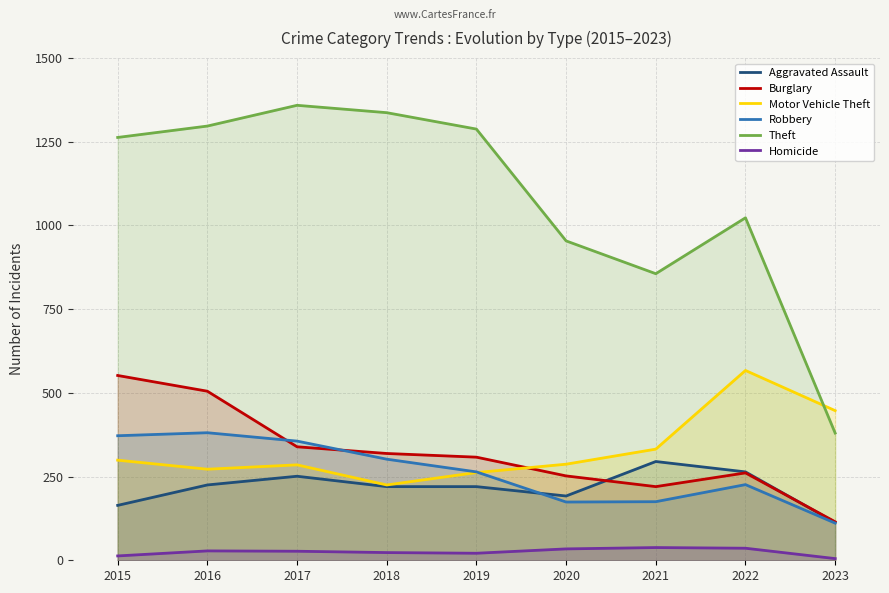

Which has a higher value, 2017 or 2018?

2017